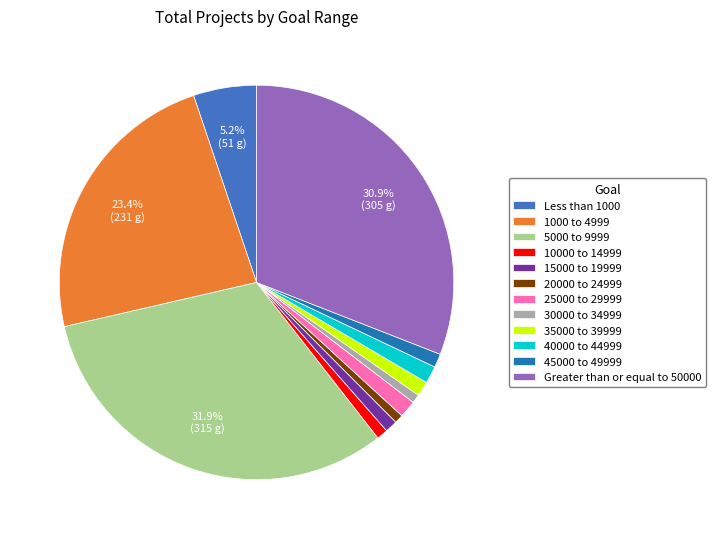

Which slice is the largest?

5000 to 9999